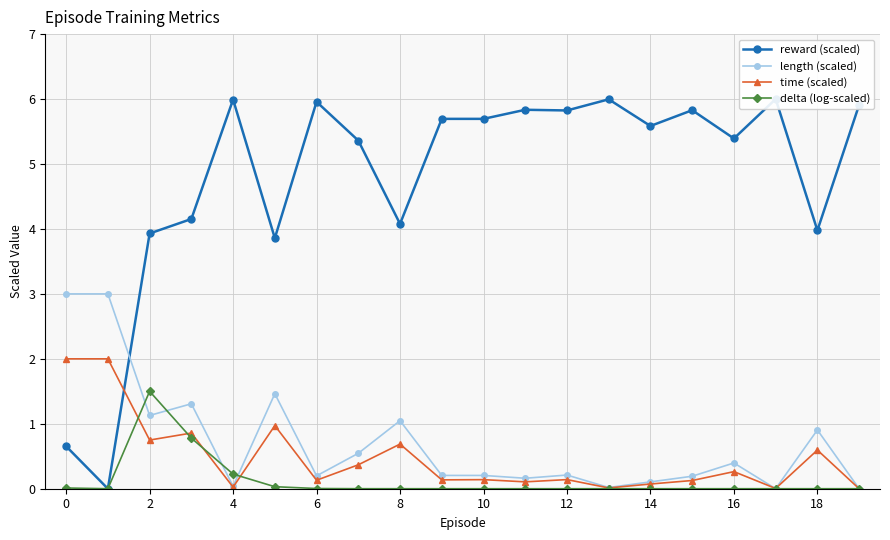

Rank the series by their maximum value, from highest to lowest.

reward (scaled), length (scaled), time (scaled), delta (log-scaled)